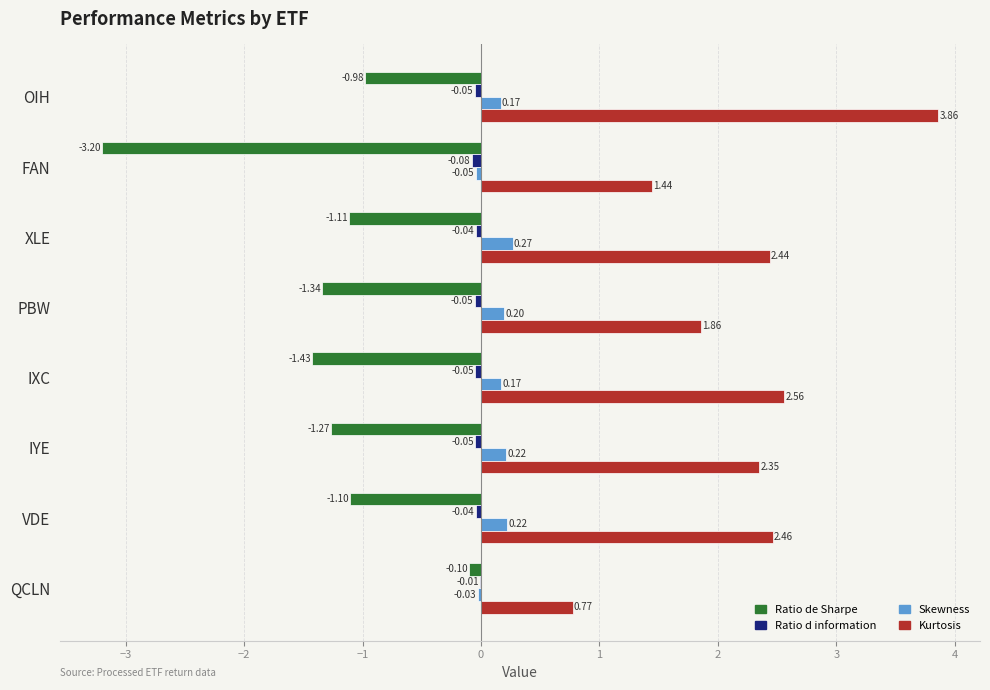

What is the sum of the Skewness values at IXC and PBW?

0.4